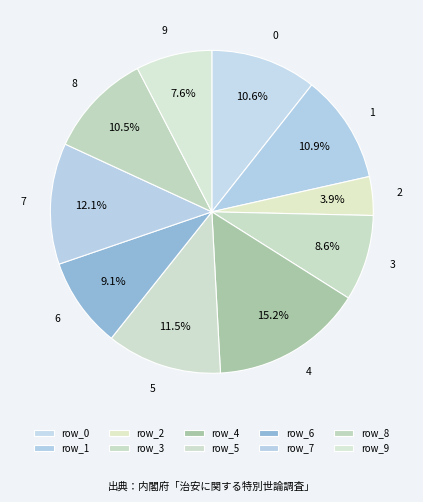

Rank the categories by value from lowest to highest.

2, 9, 3, 6, 8, 0, 1, 5, 7, 4